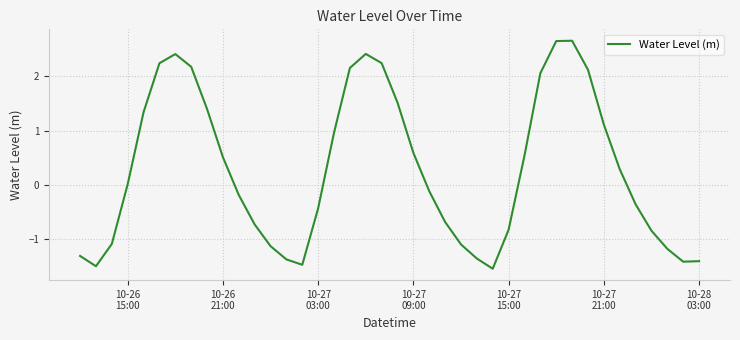

What is the minimum value shown in the chart?

-1.6